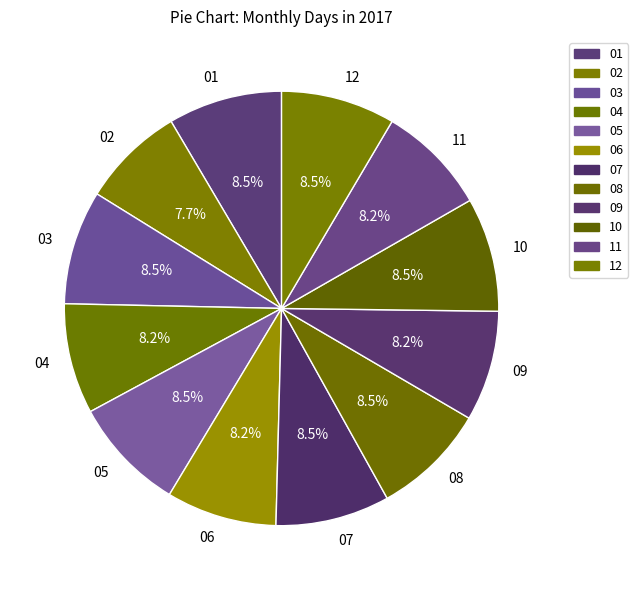

What is the ratio of the value at 06 to the value at 10?

1.0